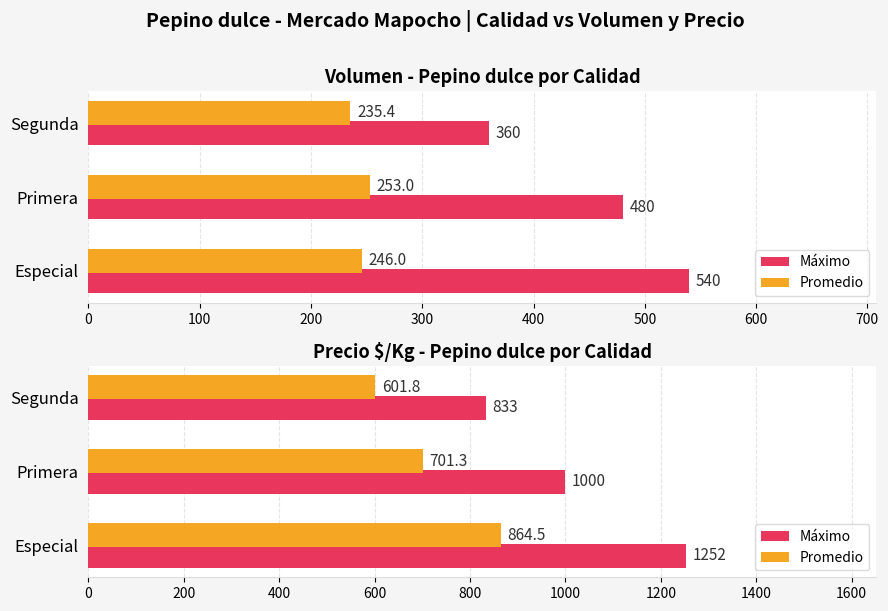

Which series has the largest range (max minus min)?

Máximo